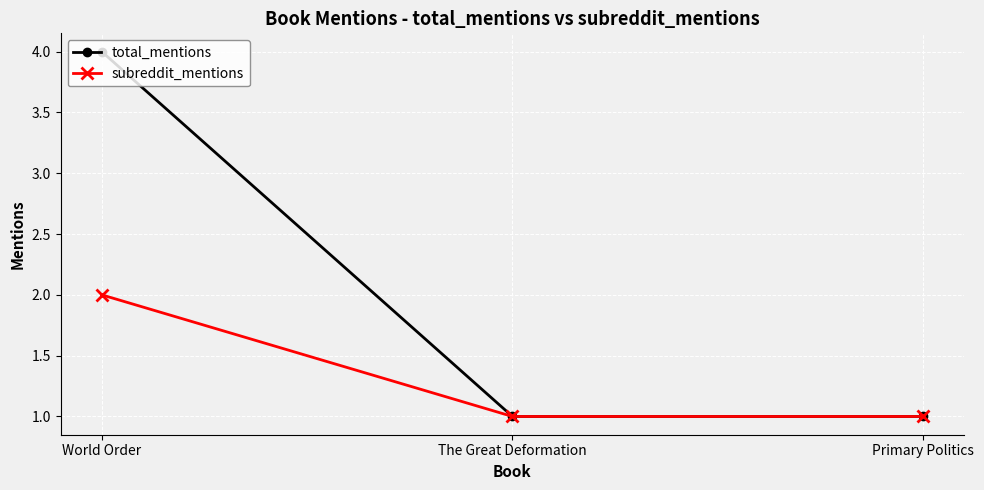

Rank the series by their maximum value, from highest to lowest.

total_mentions, subreddit_mentions